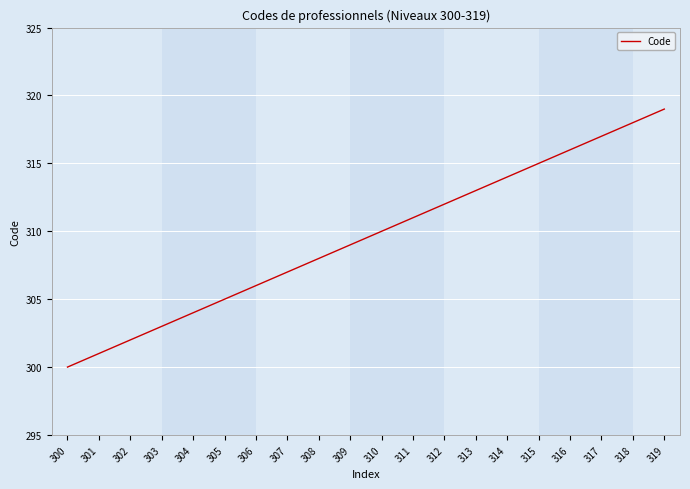

Which label corresponds to the smallest value in the chart?

300